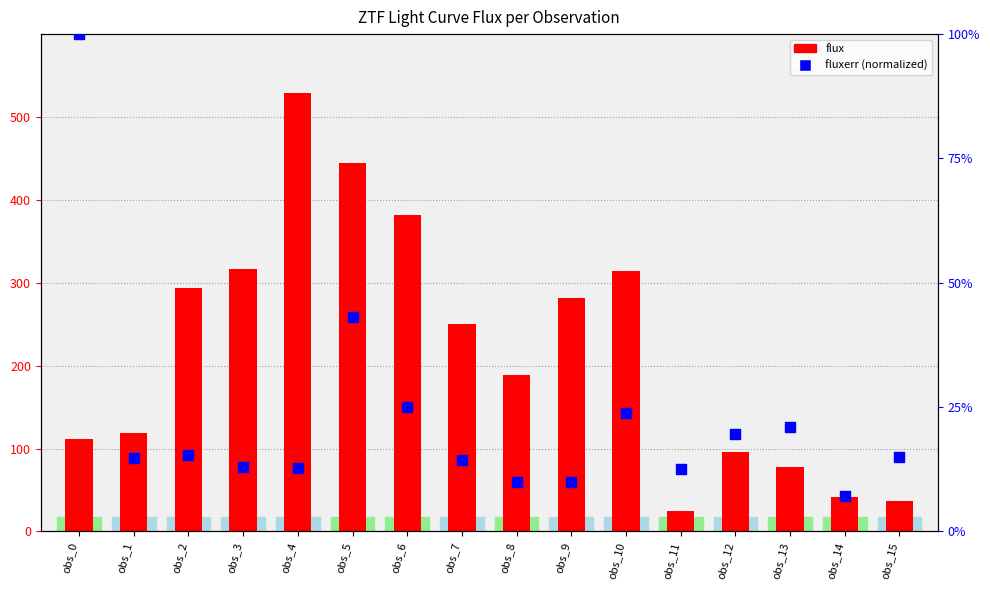

Which series reaches the minimum Y coordinate?

fluxerr (normalized)